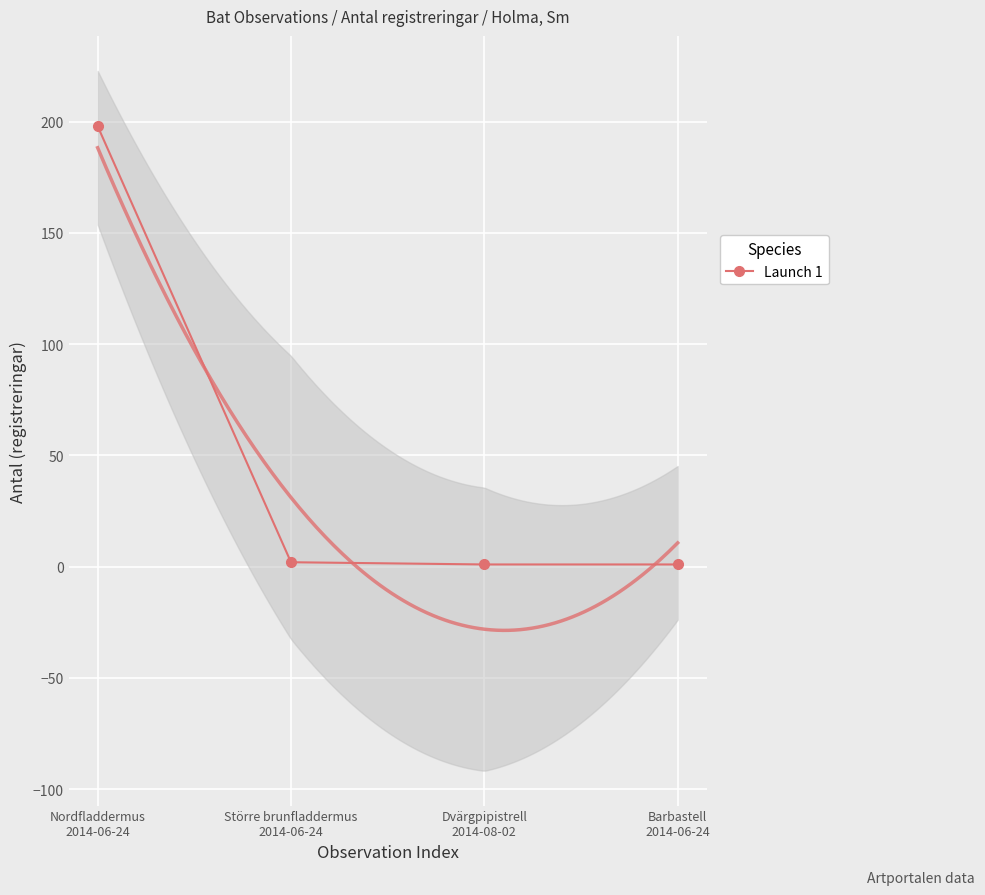

How many categories are shown in the chart?

4